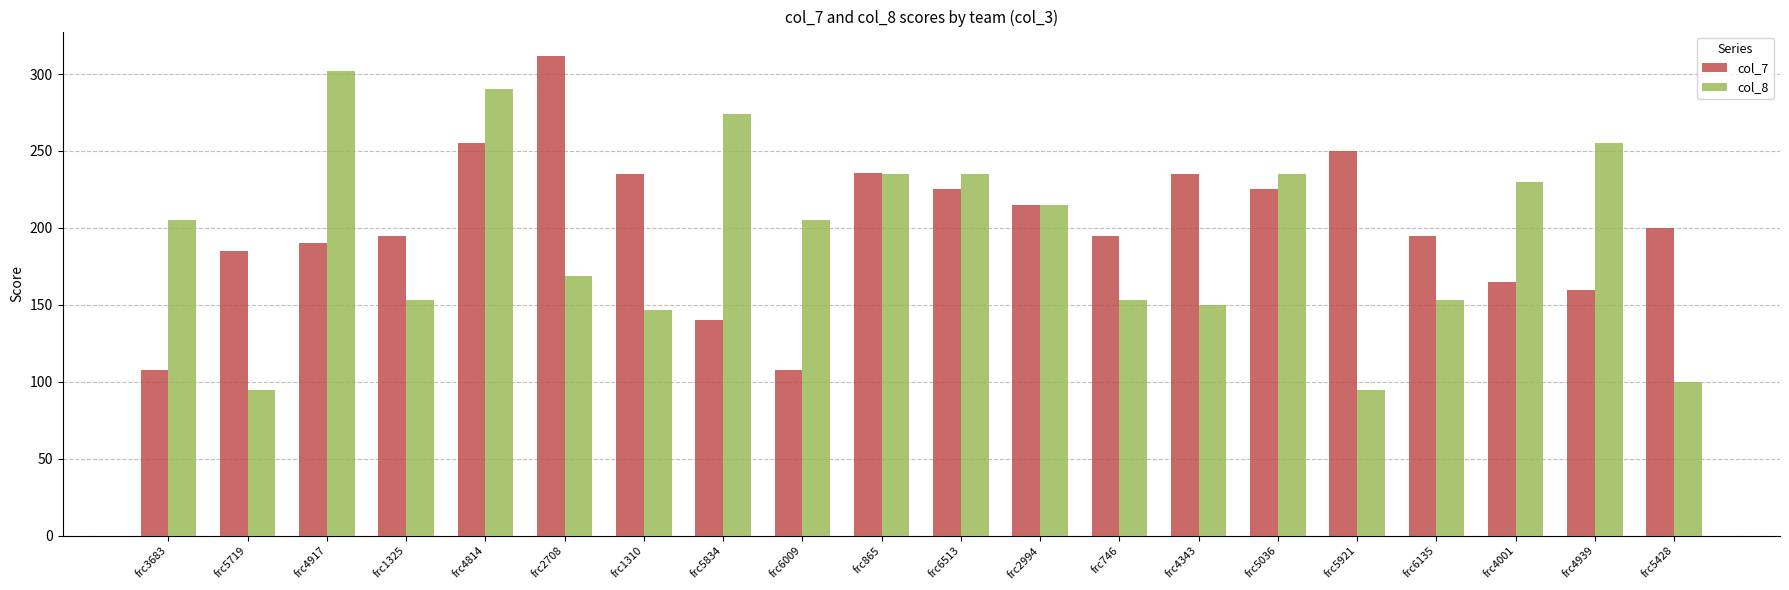

What is the label of the 12th bar from the right?

frc6009